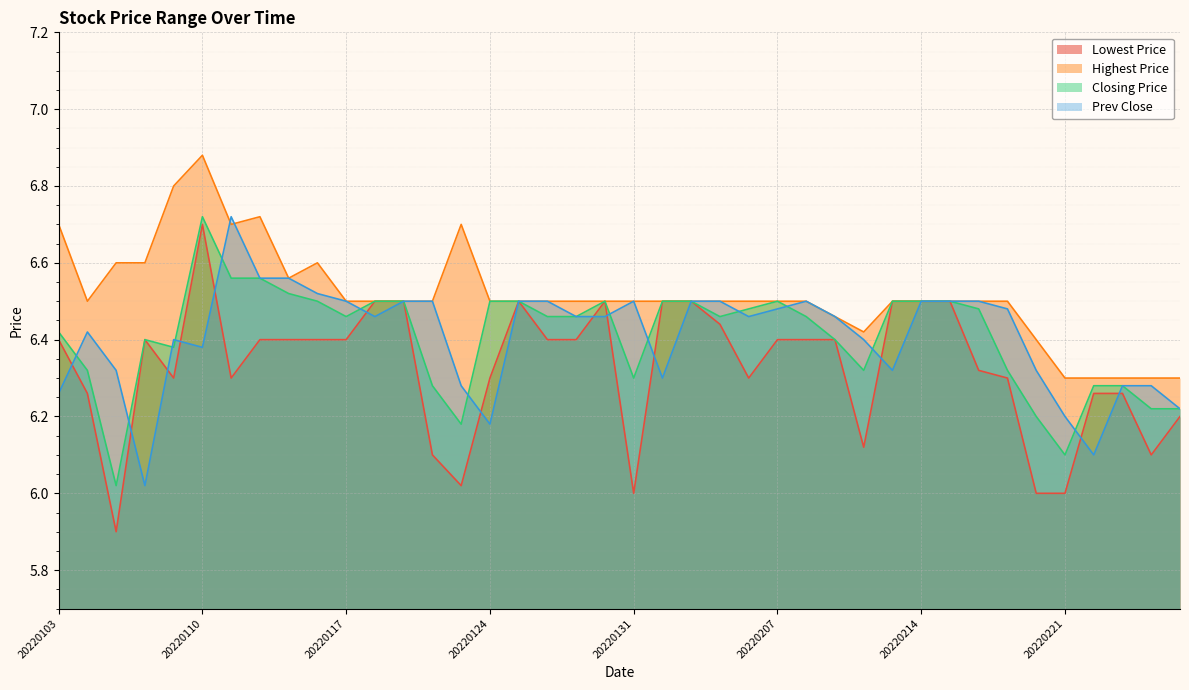

What is the difference between the second highest and minimum values in the Highest Price series?

0.5